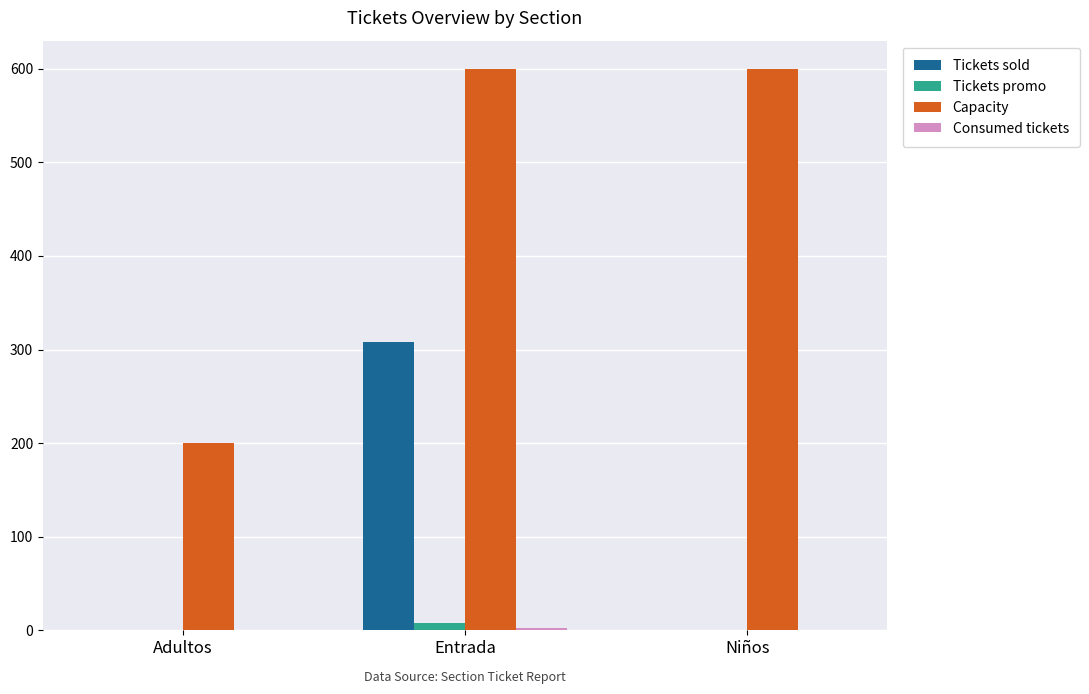

Which series has the widest spread of values?

Capacity